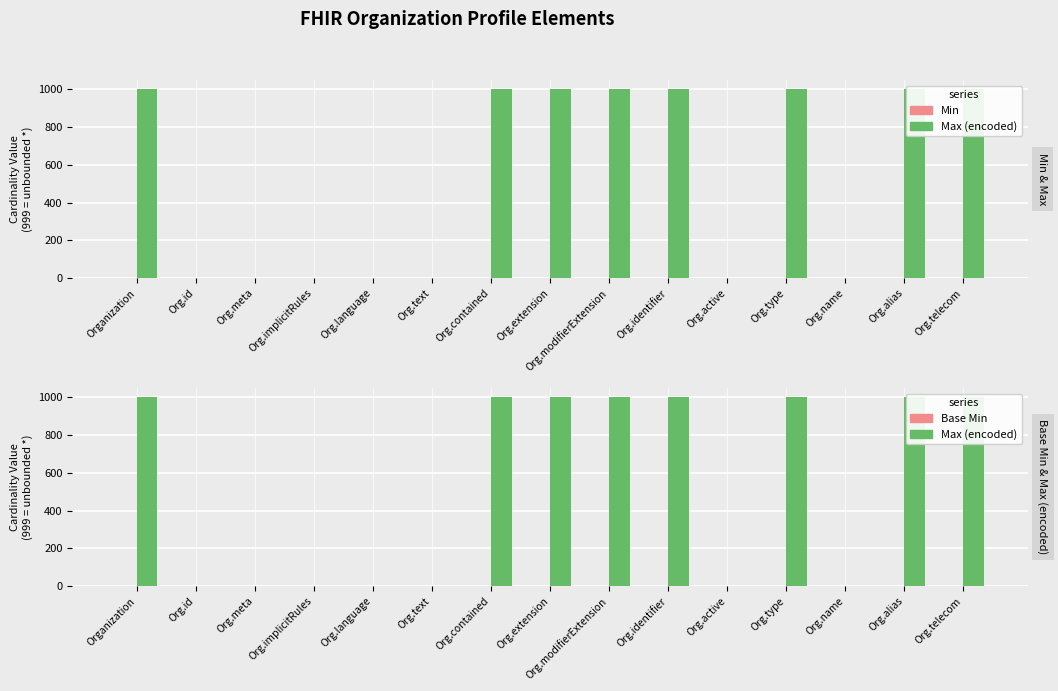

List the series in order of their peak value, lowest first.

Min, Base Min, Max (encoded)